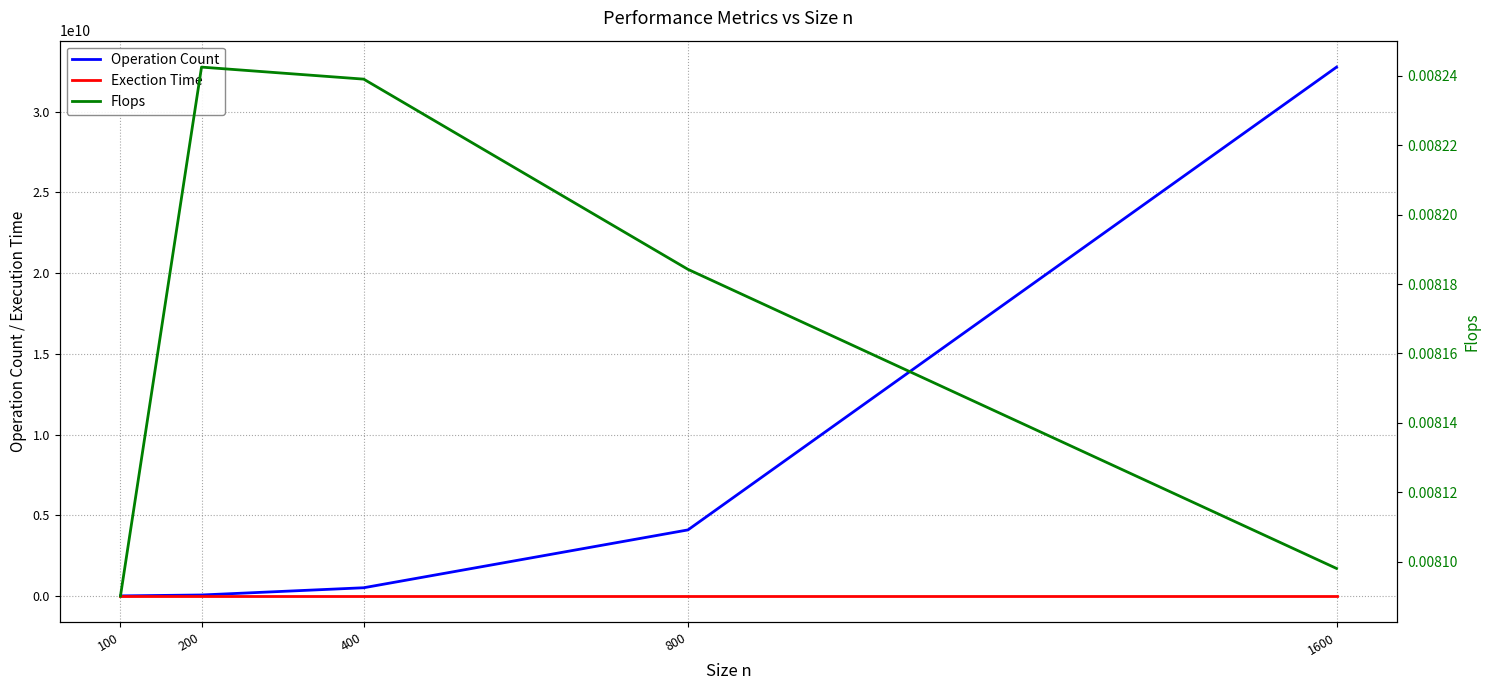

The value of Exection Time at 200 is 12.0. True or false?

False